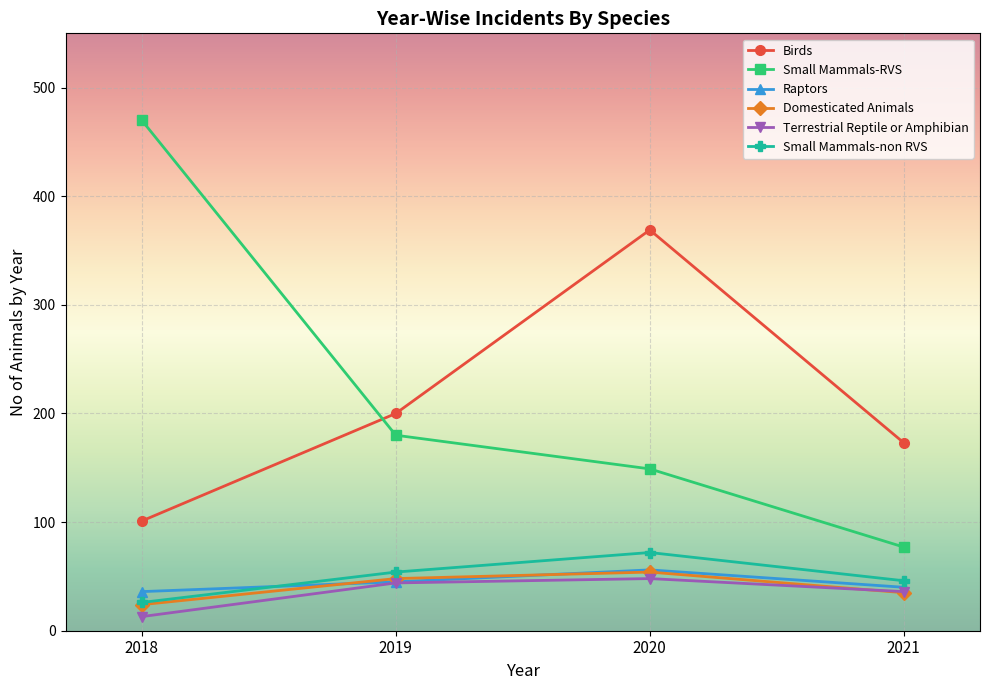

What is the difference between the highest and lowest values at 2021?

138